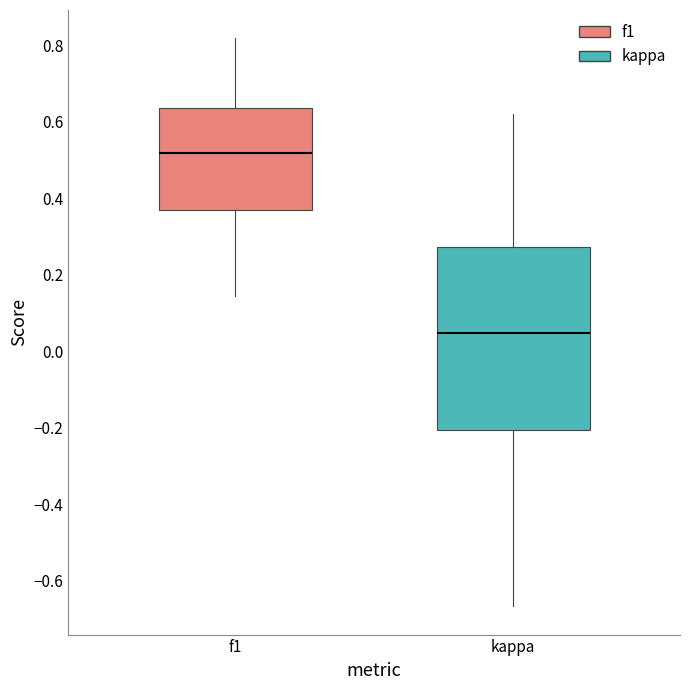

Which box is the tallest, from its lower edge to its upper edge?

kappa